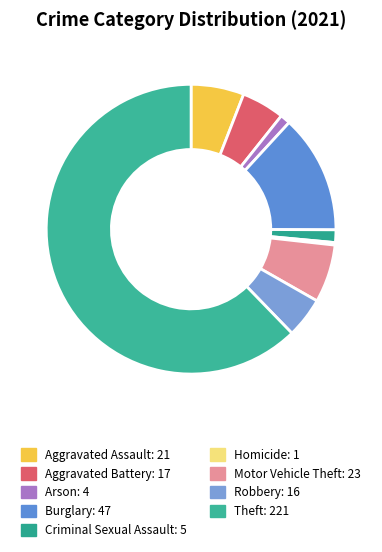

Which slice is the smallest?

Homicide